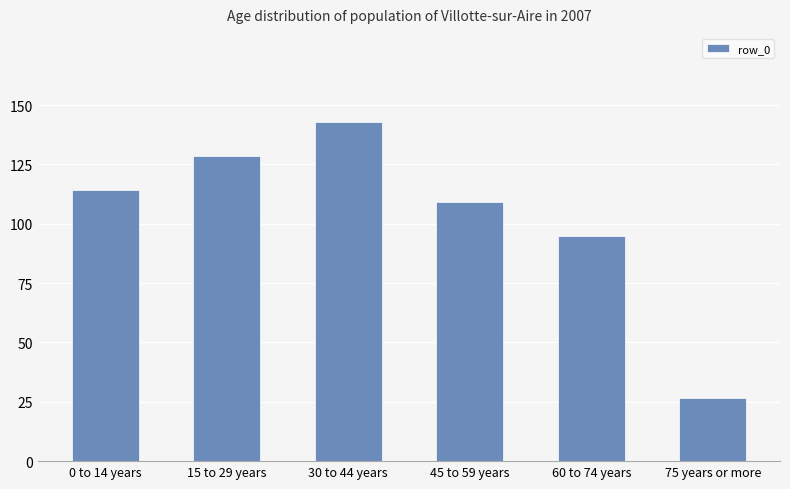

Which has a higher value, 15 to 29 years or 30 to 44 years?

30 to 44 years